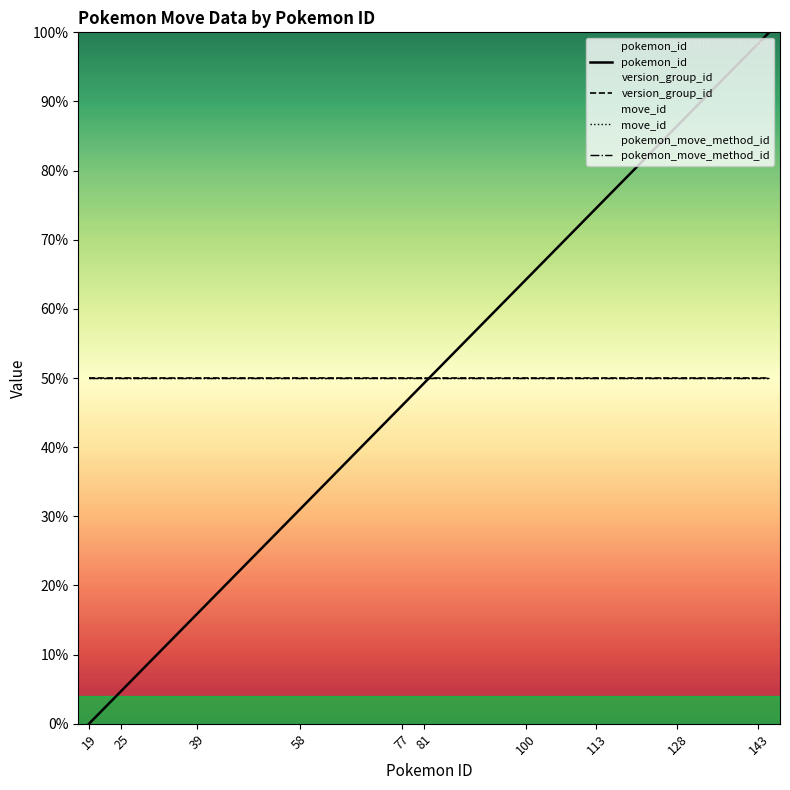

List the series in order of their peak value, highest first.

pokemon_id, version_group_id, move_id, pokemon_move_method_id